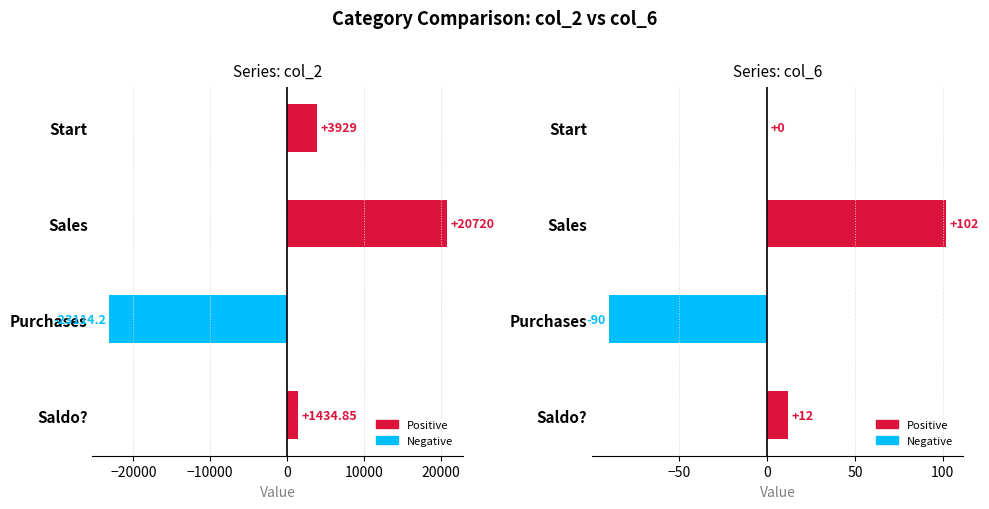

How many data points in col_6 are less than 12?

2